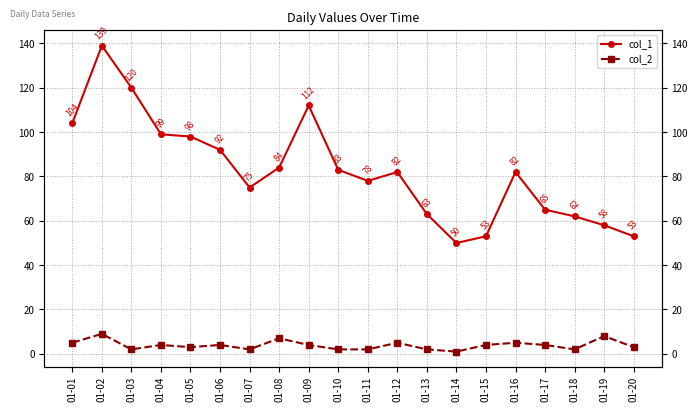

True or false: col_1 and col_2 cross at least once.

False